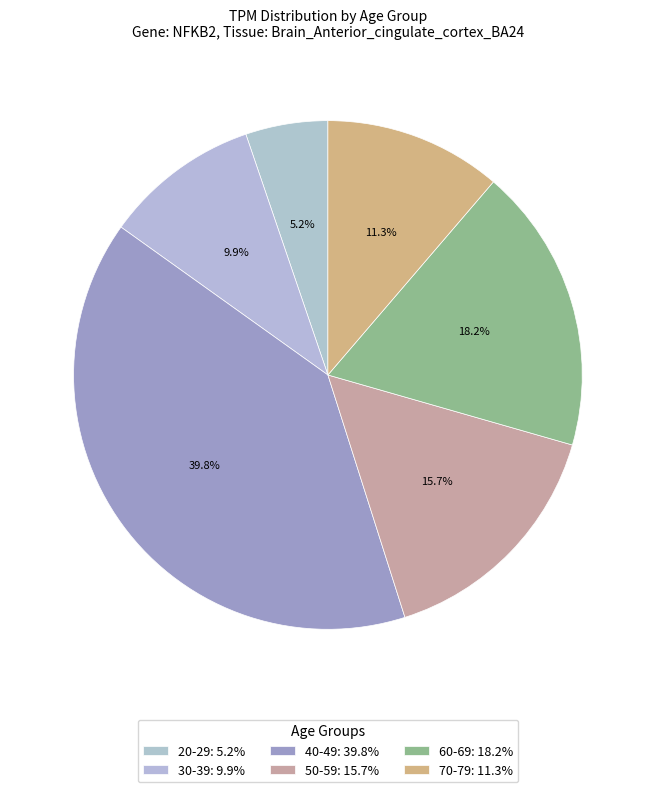

Is it true that 40-49 is 30% of the pie?

False